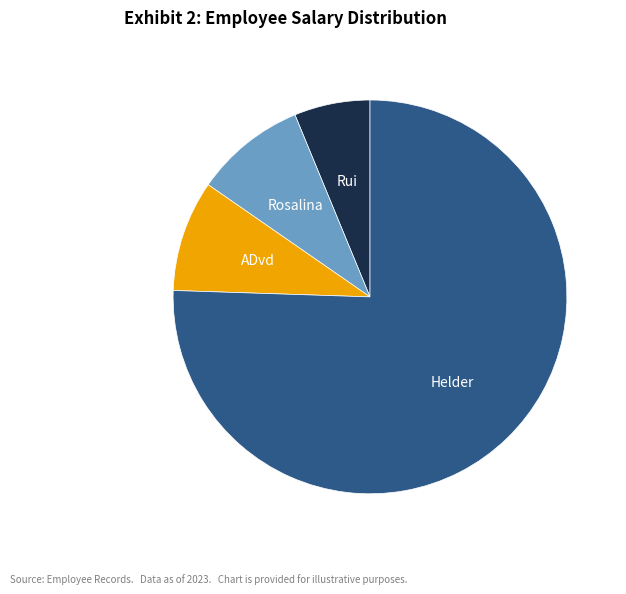

Is there a majority slice in this chart?

Yes